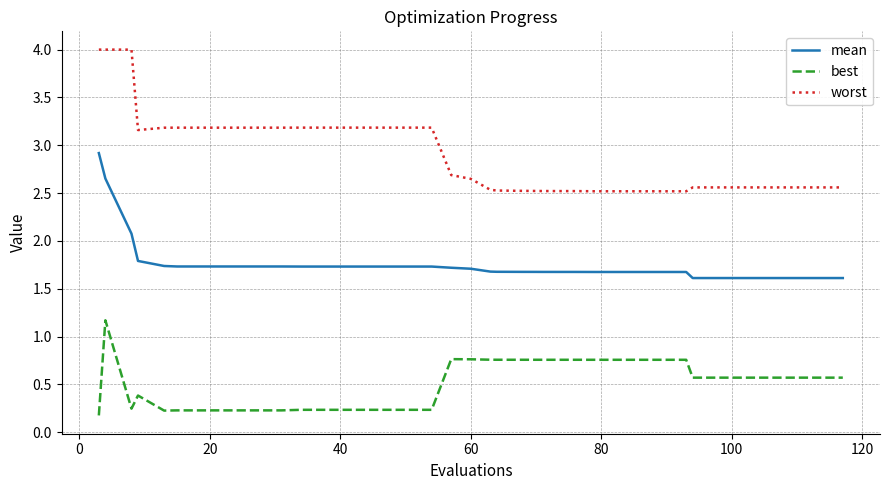

True or false: worst and mean cross at least once.

False